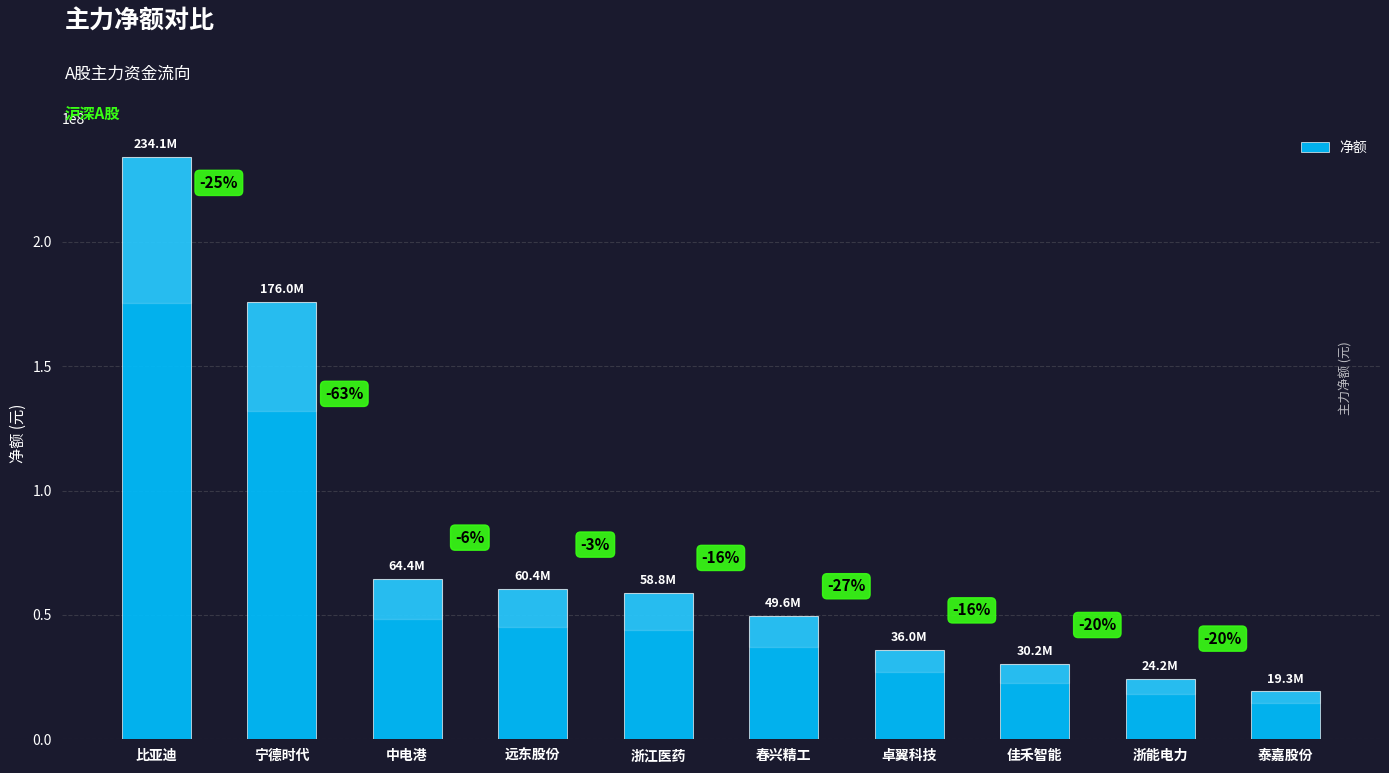

At which category does the chart reach its peak across all series?

比亚迪